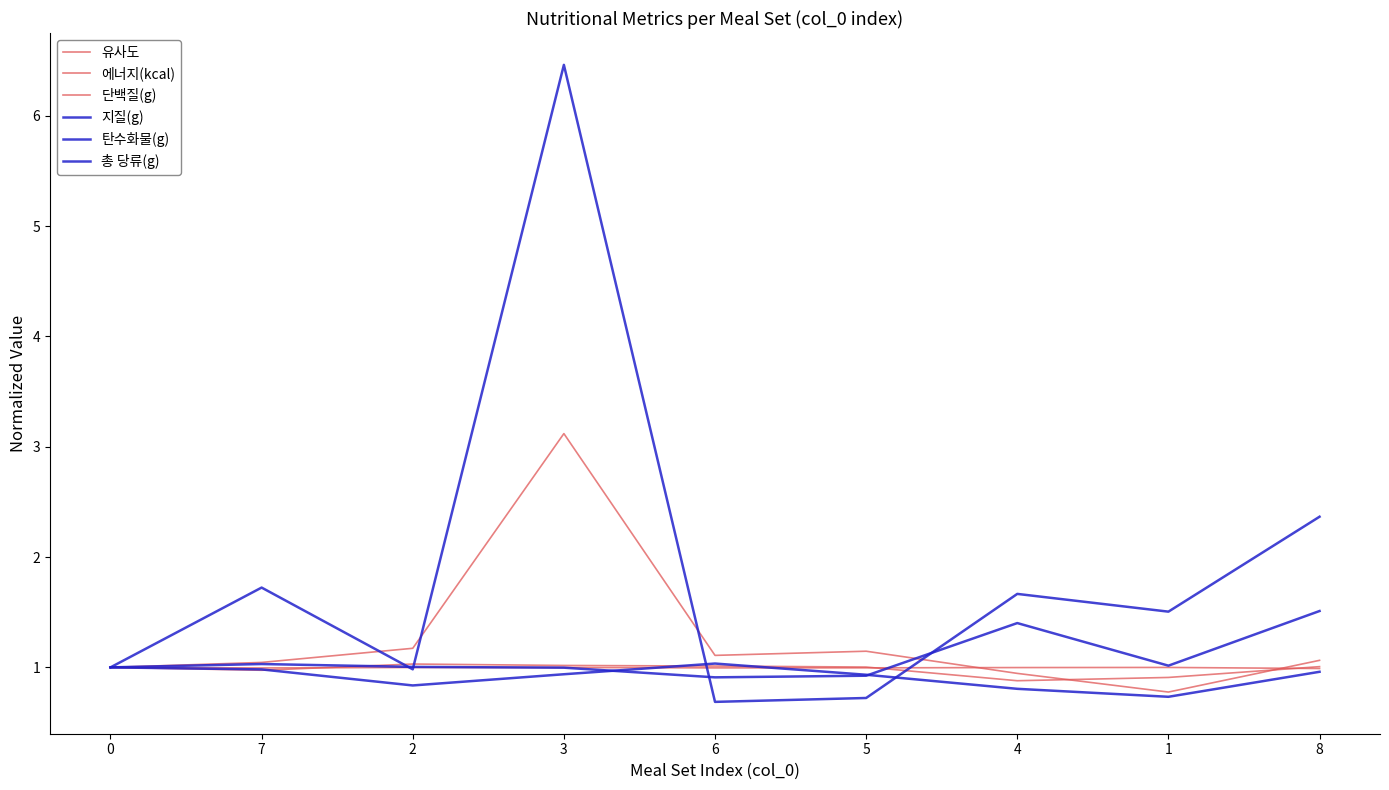

How many lines are shown in the chart?

6